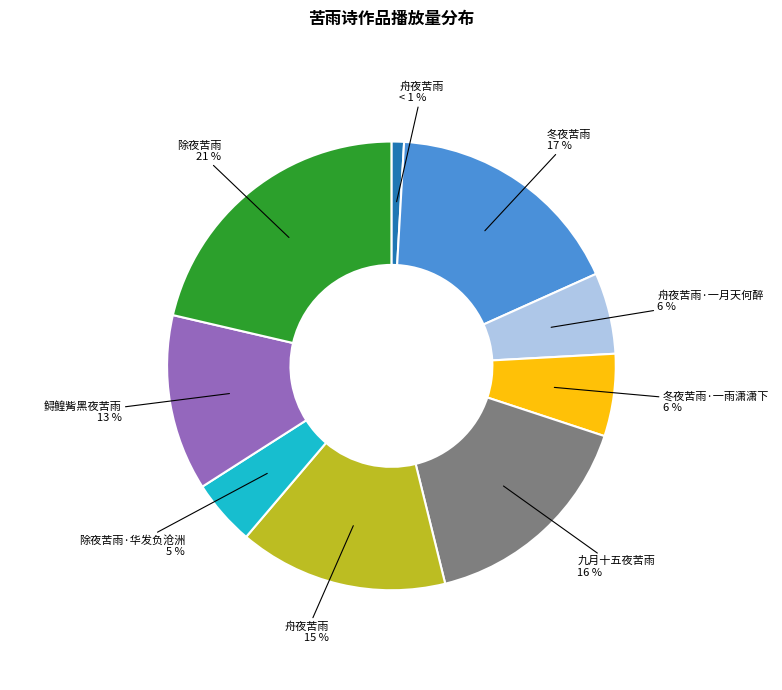

To the nearest percent, what is the difference between the largest and smallest slice percentages?

20%